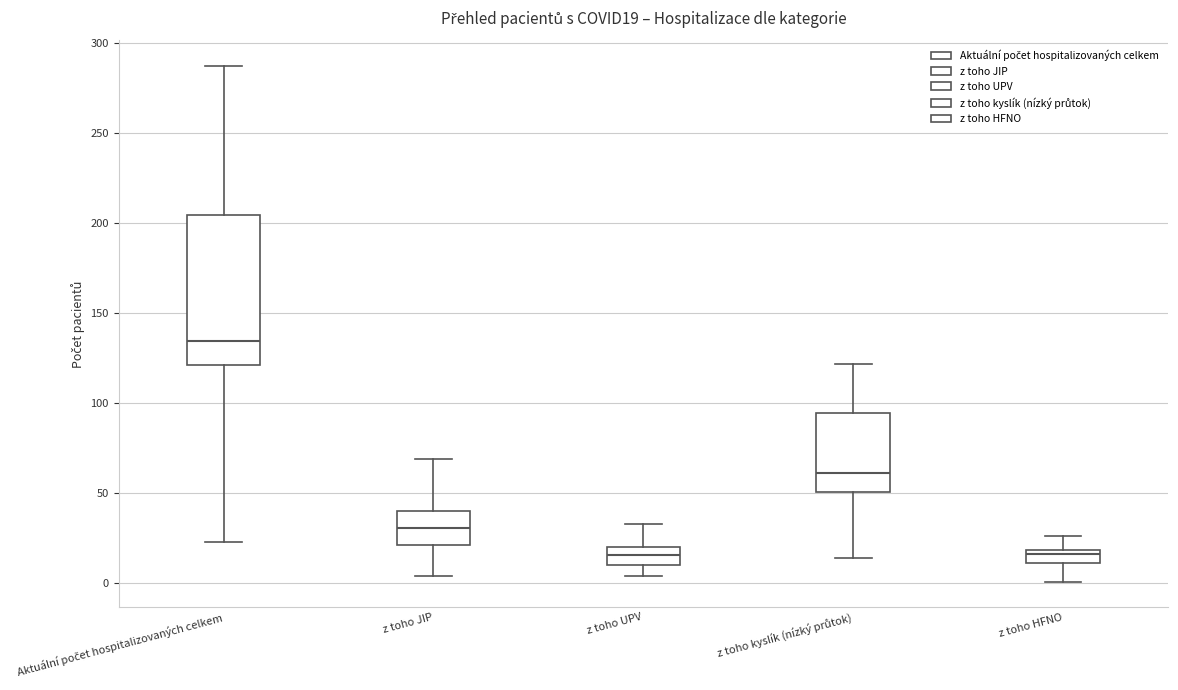

Which box's median line is the highest?

Aktuální počet hospitalizovaných celkem